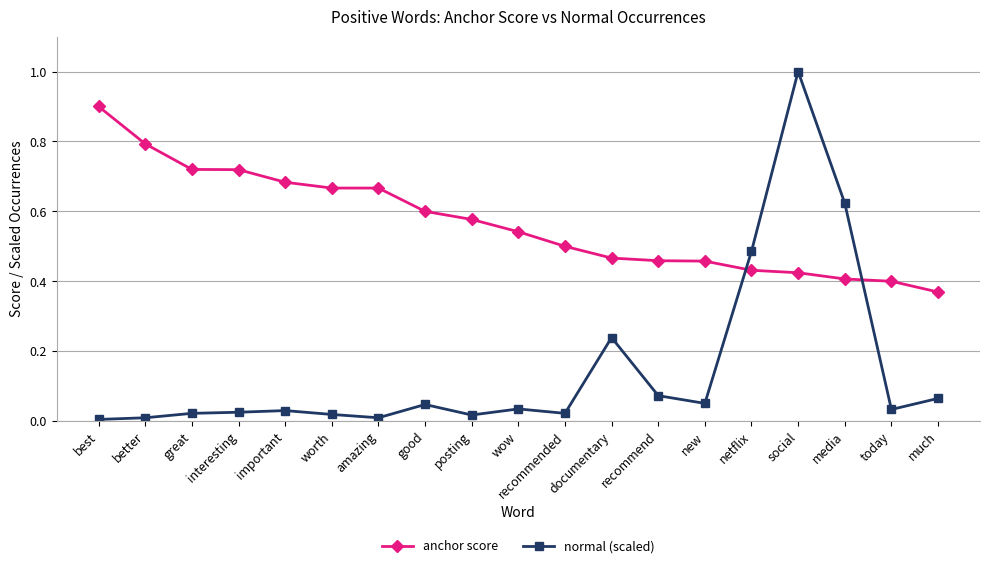

What is the sum of the normal (scaled) values at wow and social?

1.0